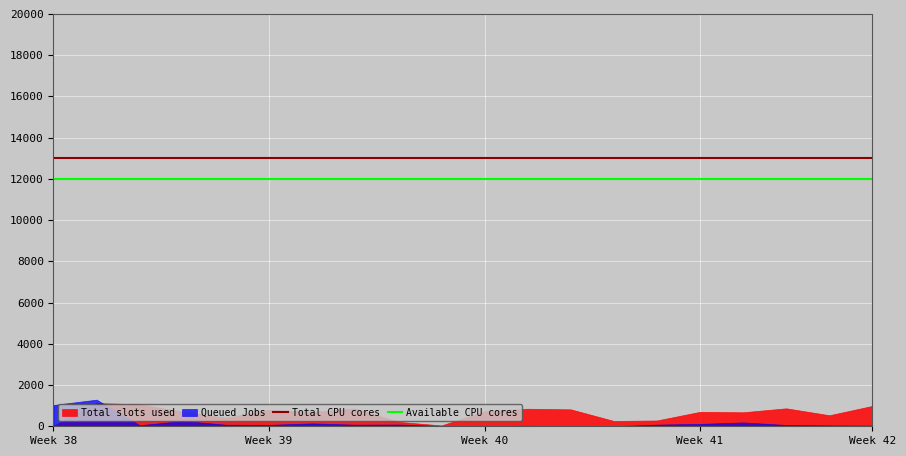

What is the maximum value for Total CPU cores?

13000